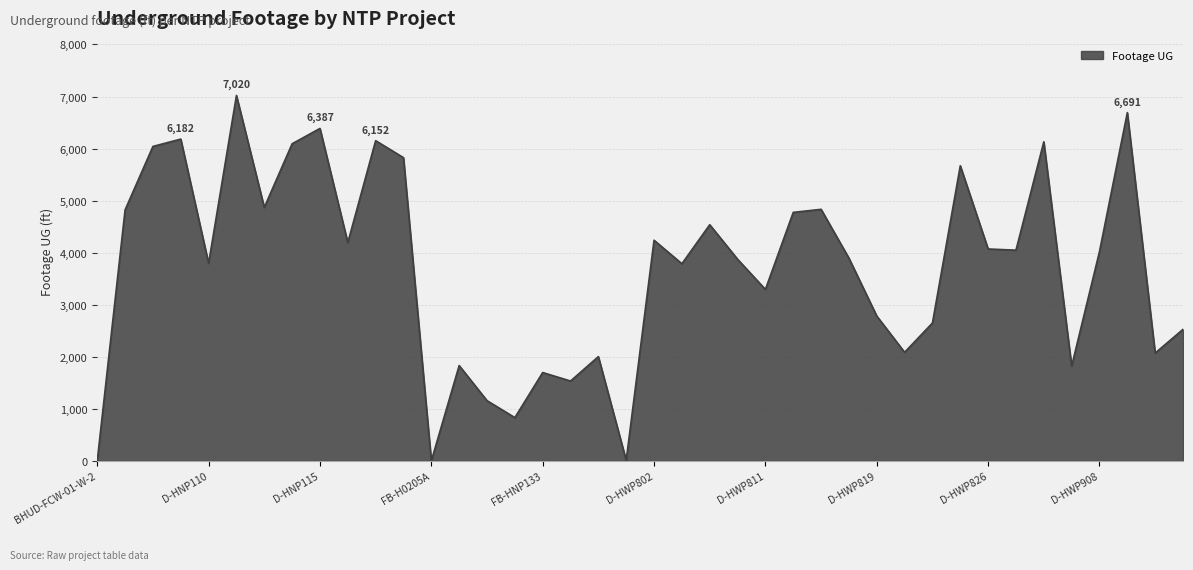

What is the maximum value shown in the chart?

7020